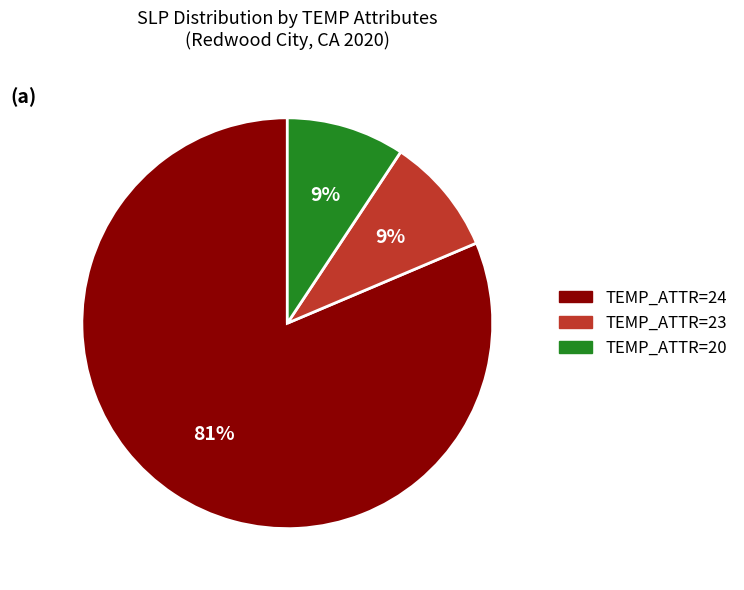

To the nearest percent, what is the average slice percentage?

33%